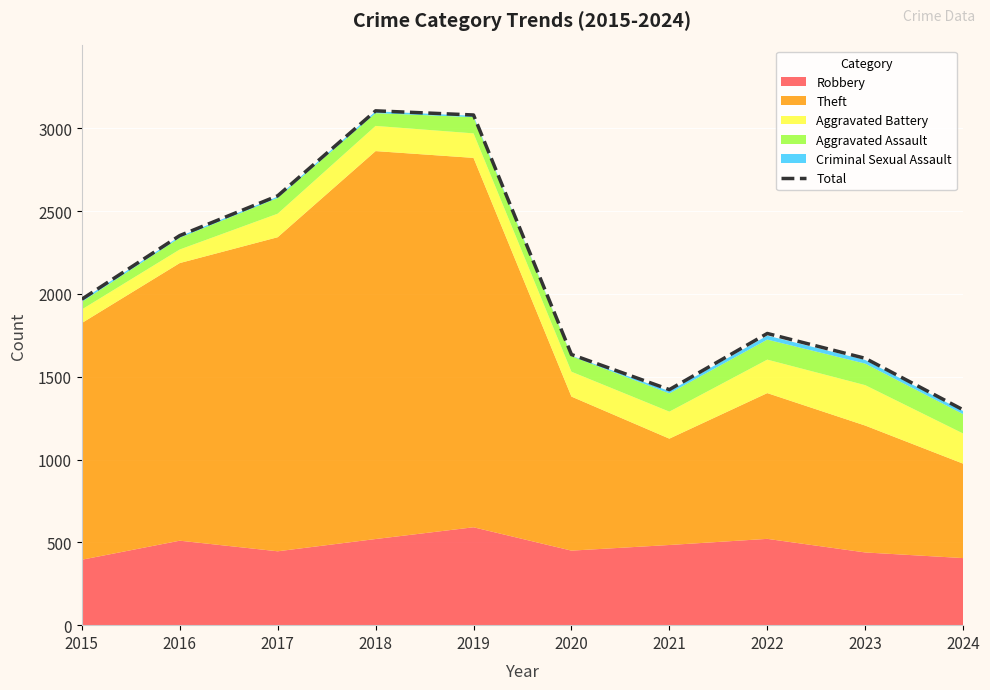

Reading left to right, extract all data points from this chart.

2015=1968	2016=2352	2017=2592	2018=3105	2019=3080	2020=1634	2021=1422	2022=1761	2023=1611	2024=1300